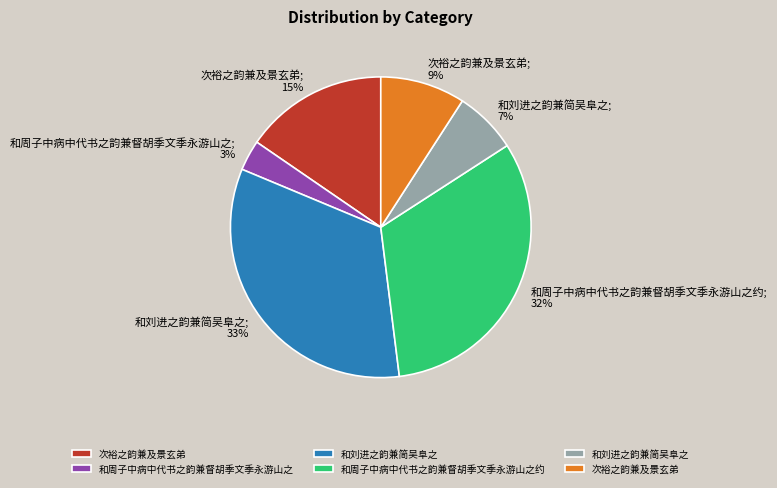

Is there a majority slice in this chart?

No